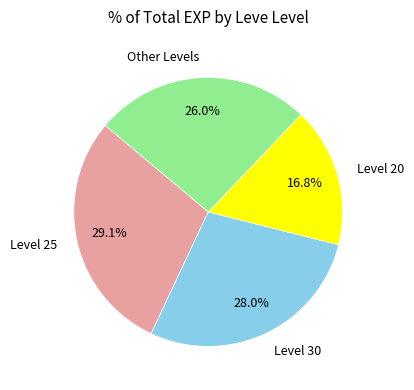

Rank the categories by value from highest to lowest.

Level 25, Level 30, Other Levels, Level 20